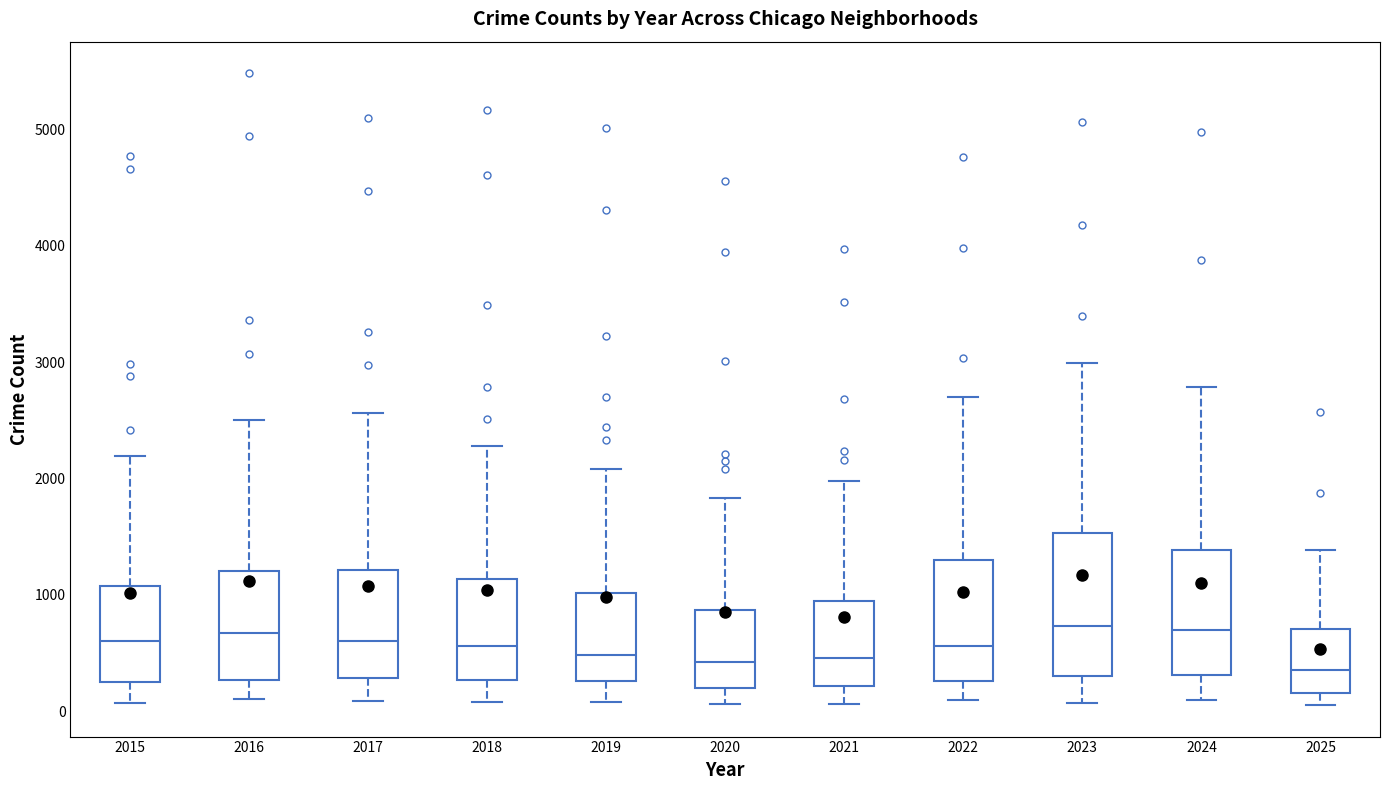

Reading left to right, read every box against the y-axis: the position of its median line, the range the box covers, and the ends of its whiskers. The values are not printed on the chart, so give them approximately, as read against the axis.

2015: median 600, box 300 to 1100, whiskers 100 to 2200
2016: median 700, box 300 to 1200, whiskers 100 to 2500
2017: median 600, box 300 to 1200, whiskers 100 to 2600
2018: median 600, box 300 to 1100, whiskers 100 to 2300
2019: median 500, box 300 to 1000, whiskers 100 to 2100
2020: median 400, box 200 to 900, whiskers 100 to 1800
2021: median 500, box 200 to 900, whiskers 100 to 2000
2022: median 600, box 300 to 1300, whiskers 100 to 2700
2023: median 700, box 300 to 1500, whiskers 100 to 3000
2024: median 700, box 300 to 1400, whiskers 100 to 2800
2025: median 400, box 200 to 700, whiskers 100 to 1400